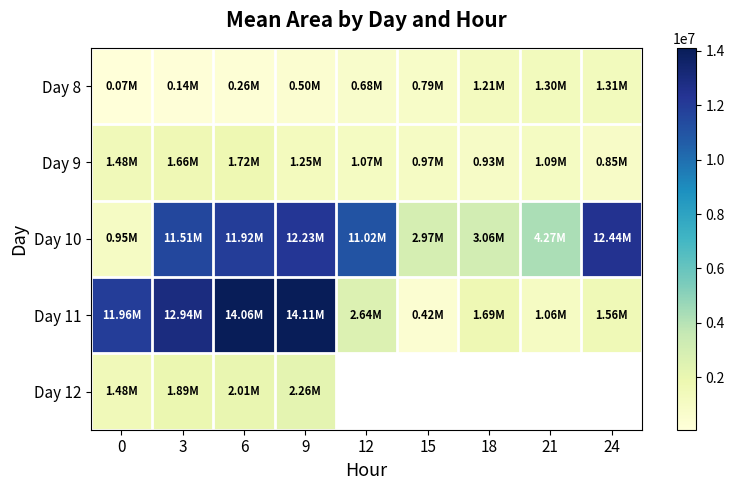

Where does the Day 8 series first go above 683750?

15